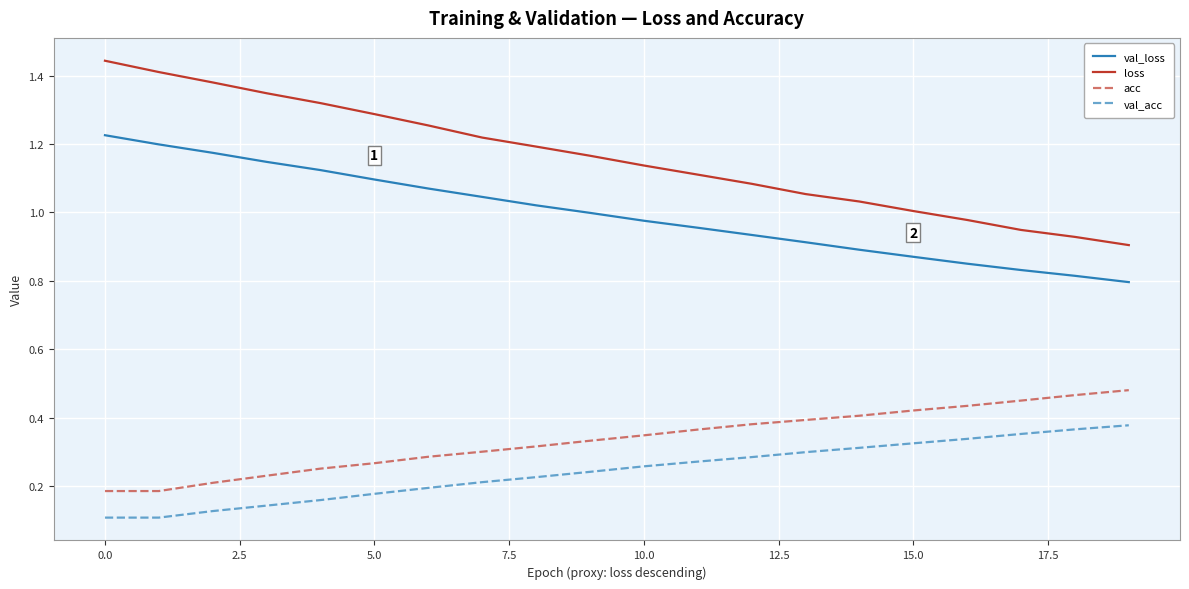

What is the sum of all loss values?

23.2